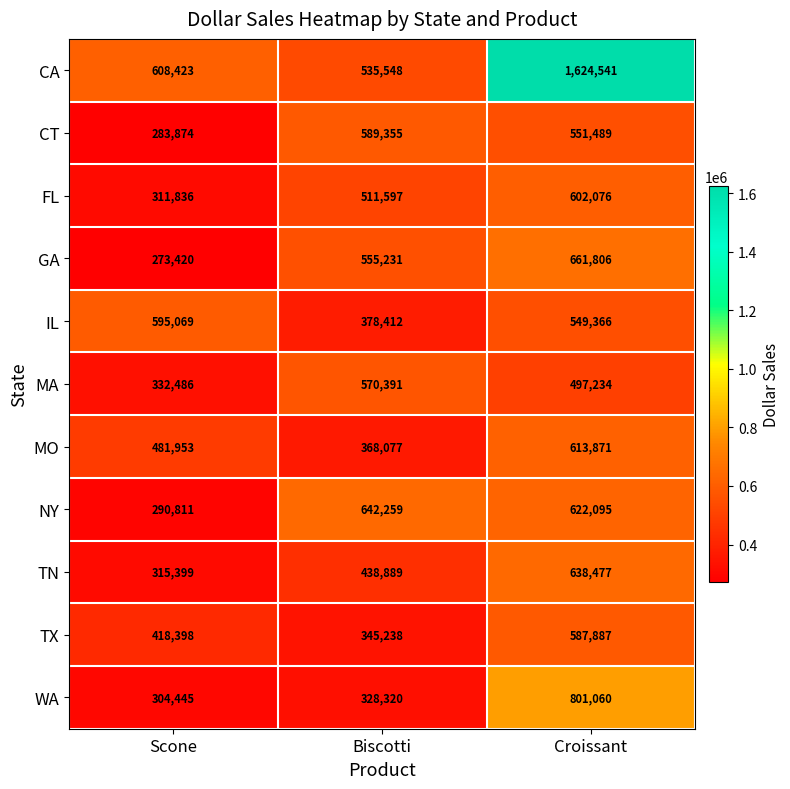

Which series has the largest total across all categories?

CA